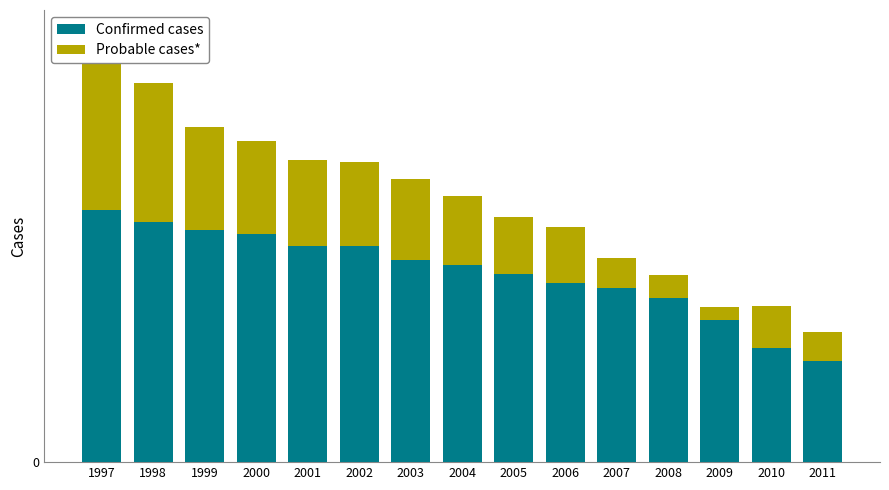

List the series in order of their overall mean, highest first.

Confirmed cases, Probable cases*